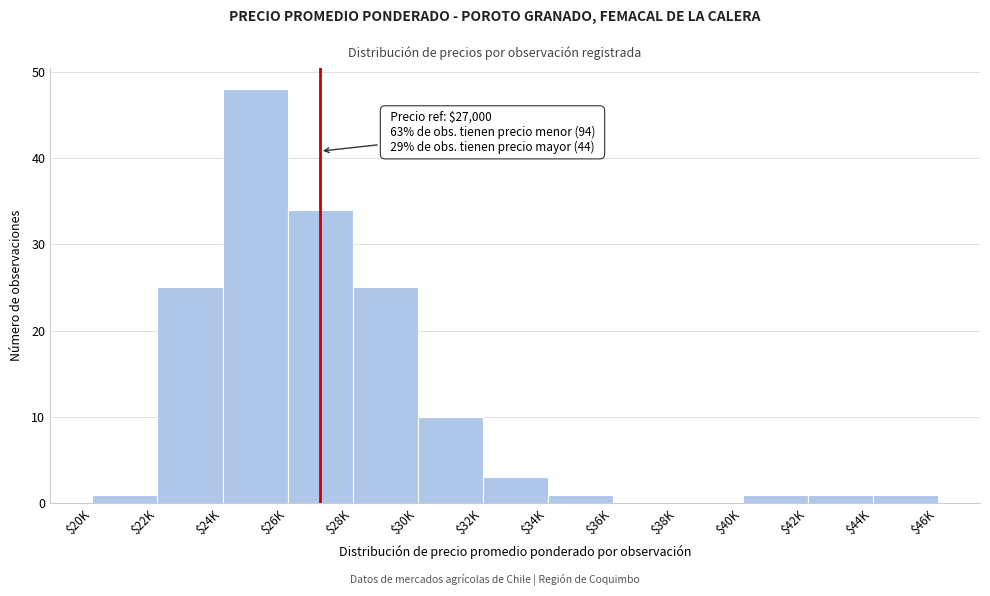

What is the maximum value shown in the chart?

48